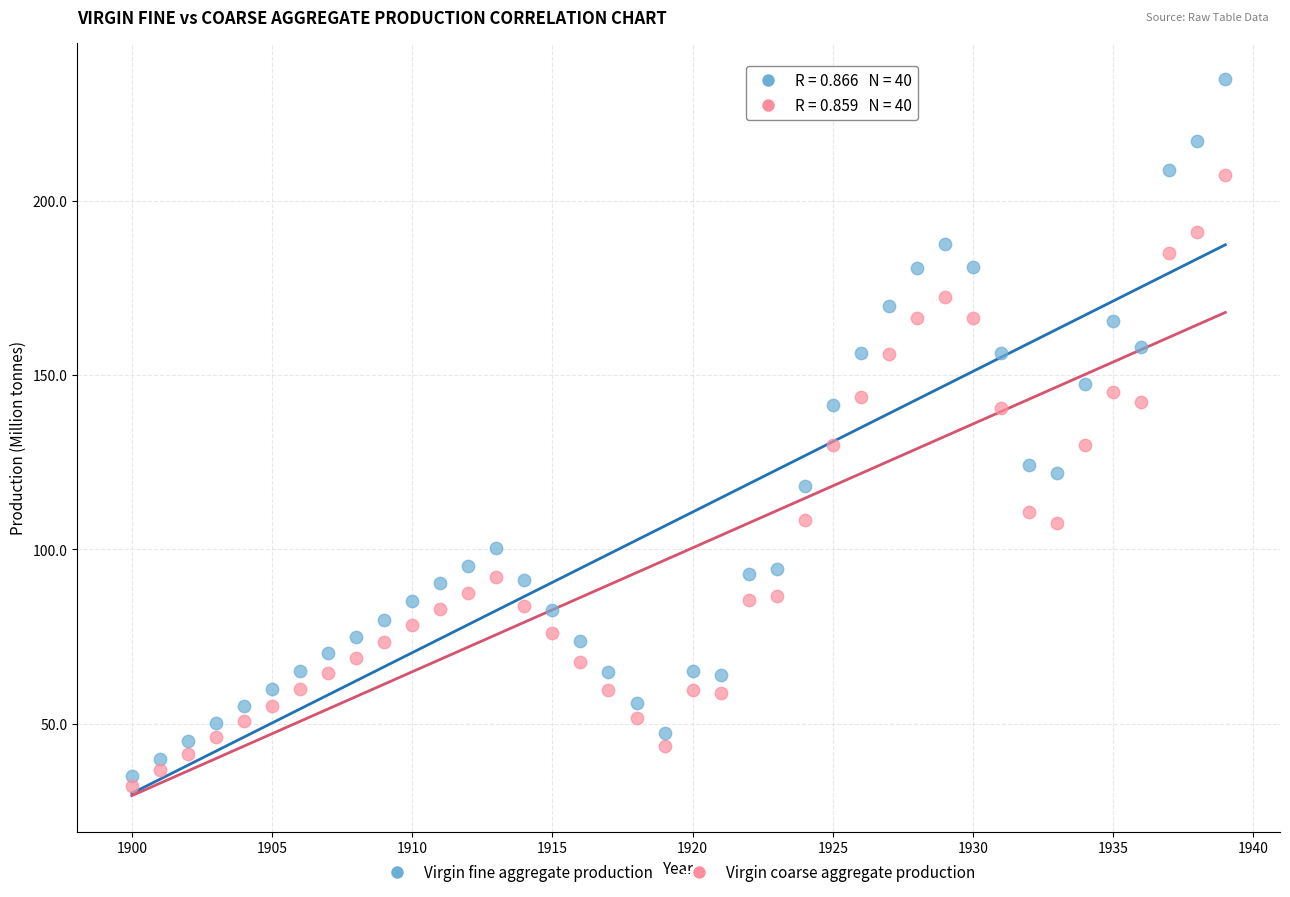

Across all data points, what is the range of Y values (max minus min)?

202.8